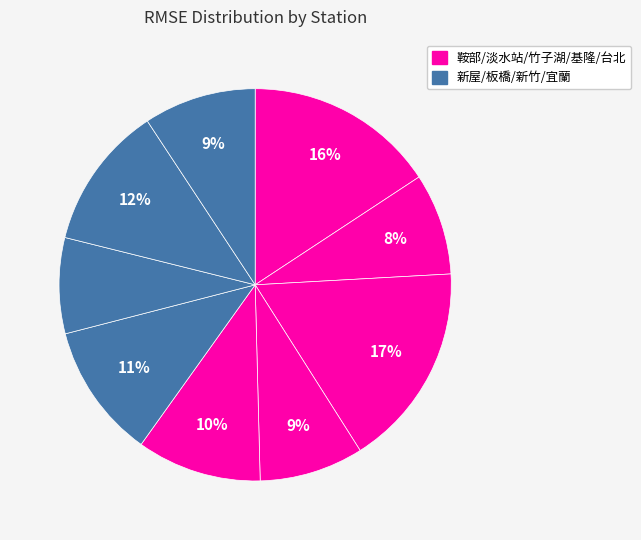

How many segments does this pie chart have?

9